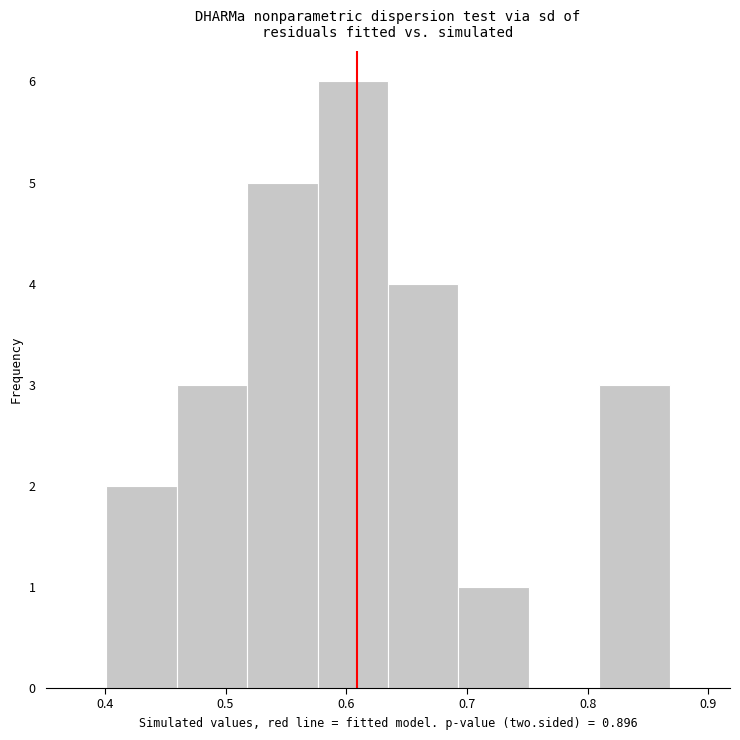

Reading left to right, transcribe this chart: for each bar, give the range it covers on the x-axis and its height. Neither the bar edges nor the heights are printed on the chart, so give them approximately, as read against the axes.

0.40 to 0.46: 2
0.46 to 0.52: 3
0.52 to 0.58: 5
0.58 to 0.63: 6
0.63 to 0.69: 4
0.69 to 0.75: 1
0.75 to 0.81: 0
0.81 to 0.87: 3